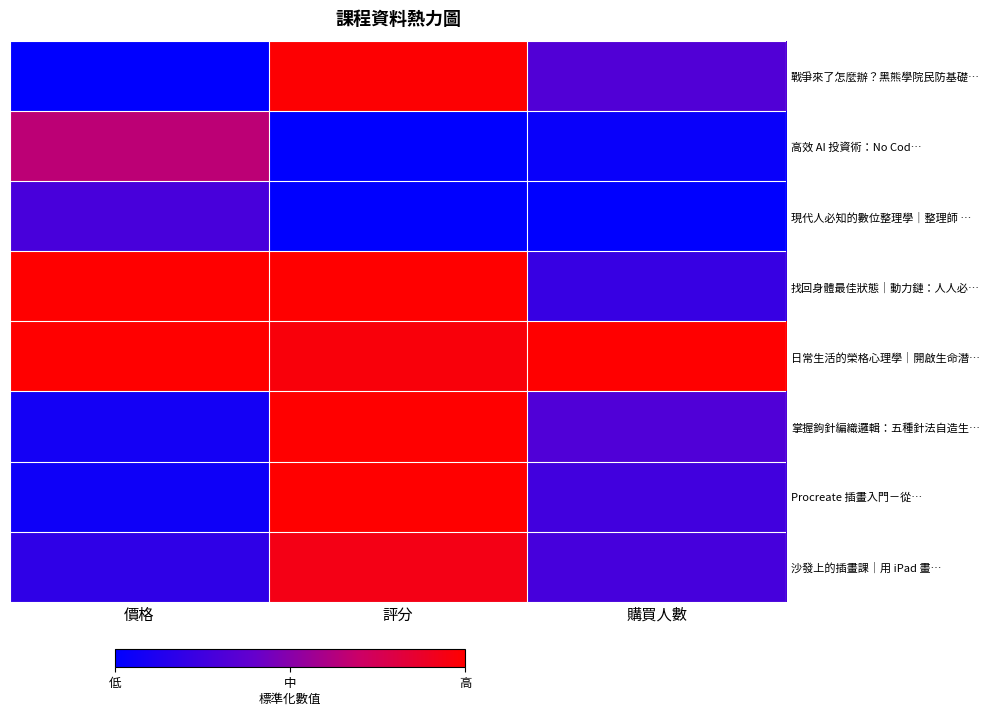

List the series in order of their peak value, lowest first.

現代人必知的數位整理學｜整理師 …, 高效 AI 投資術：No Cod…, 沙發上的插畫課｜用 iPad 畫…, 戰爭來了怎麼辦？黑熊學院民防基礎…, 掌握鉤針編織邏輯：五種針法自造生…, 找回身體最佳狀態｜動力鏈：人人必…, 日常生活的榮格心理學｜開啟生命潛…, Procreate 插畫入門－從…